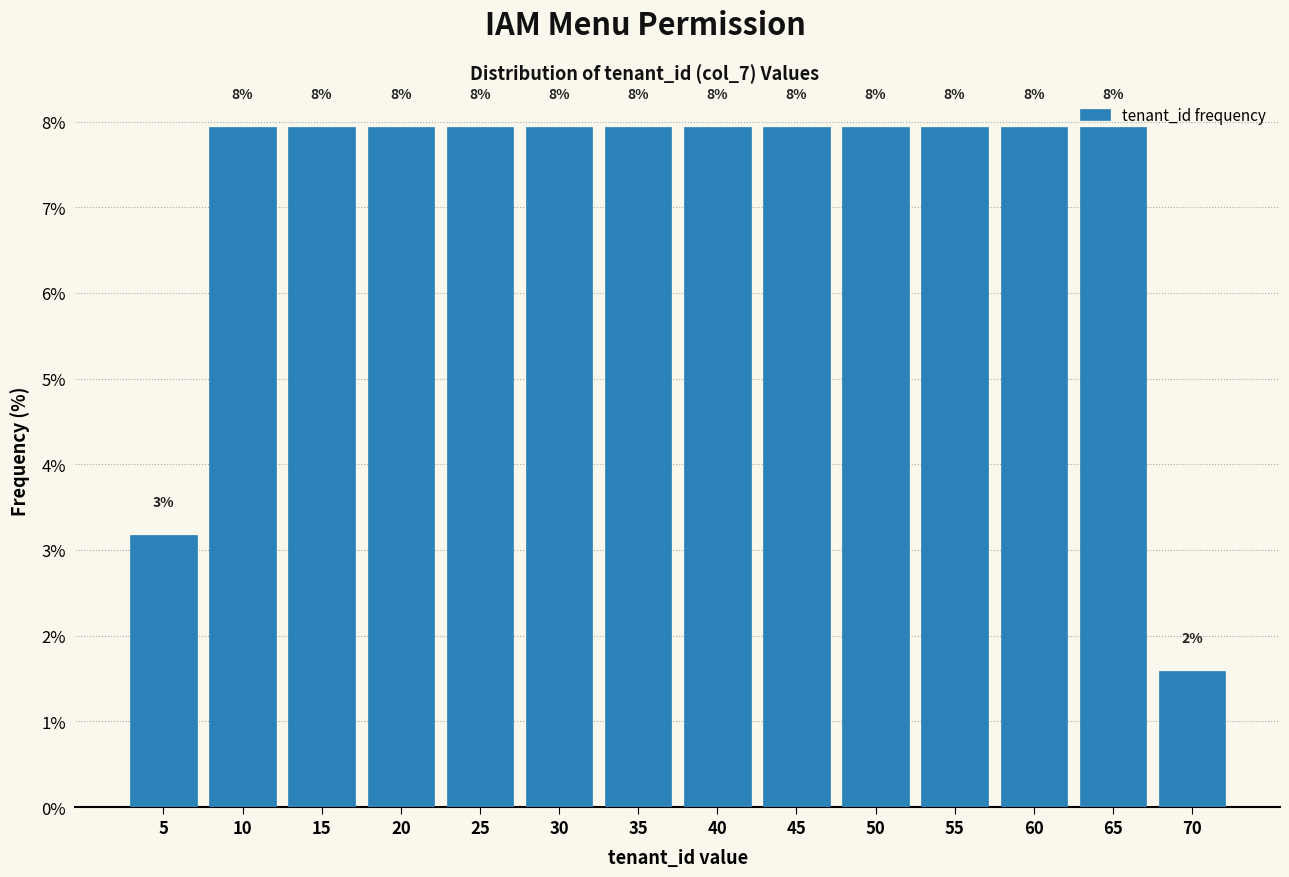

How many bars are there in total?

14